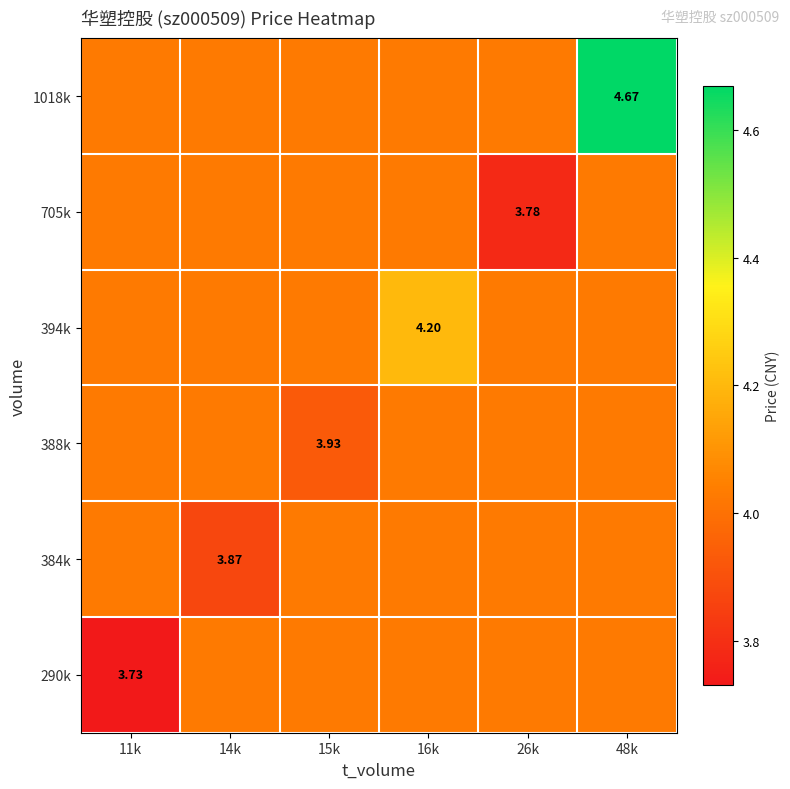

What is the spread (max minus min) of values at 15k?

0.1